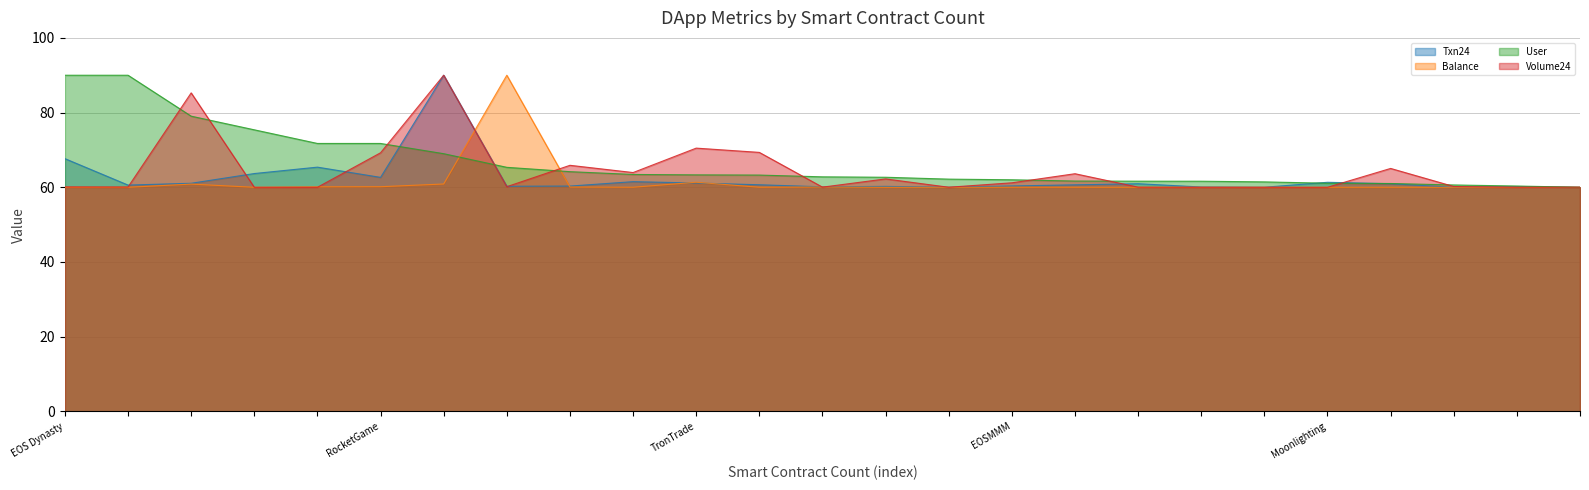

What is the minimum value shown in the chart?

60.0